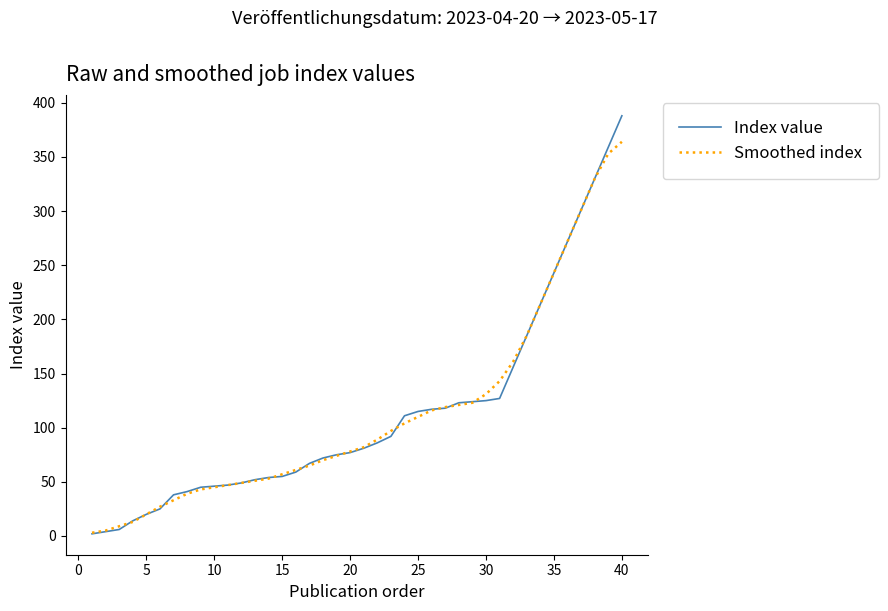

Which series has the widest spread of values?

Index value